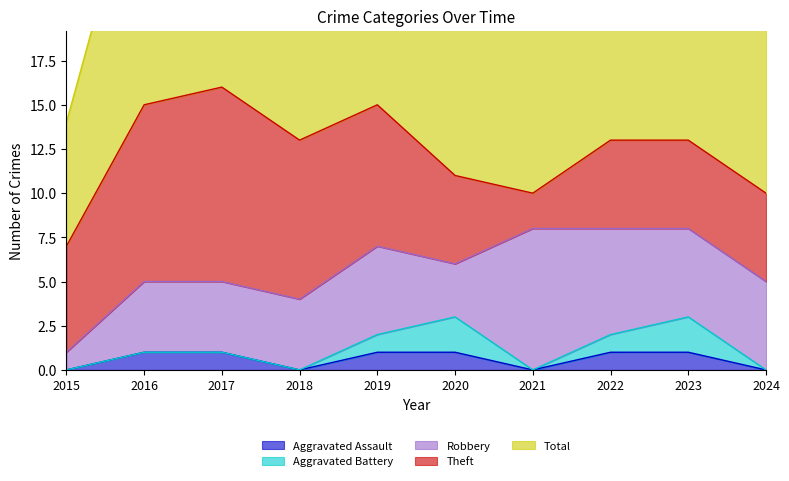

Which series has the largest total across all categories?

Total